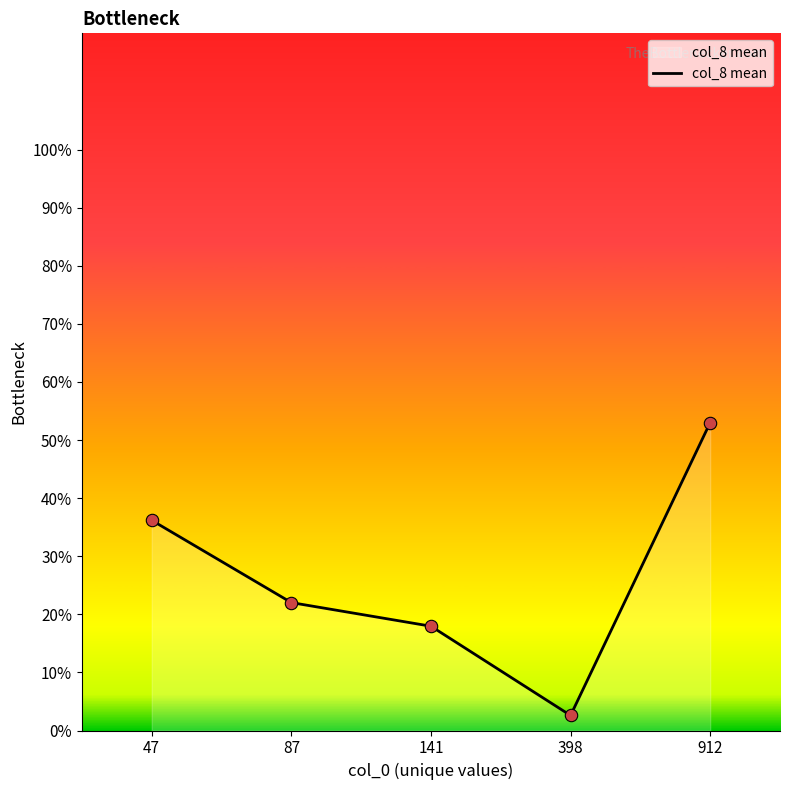

Approximately how many times larger is the value at 912 compared to 47?

1.5